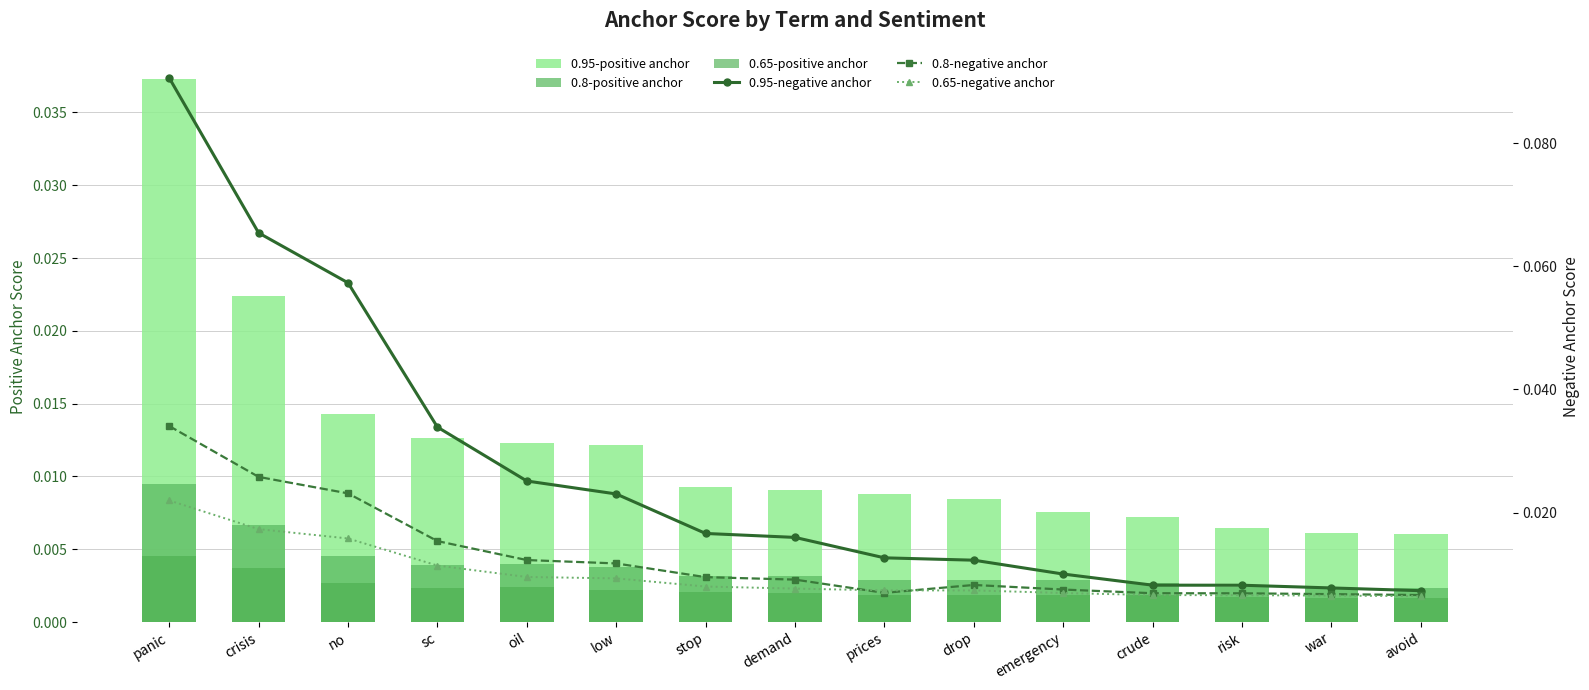

Which label corresponds to the smallest value in the chart?

avoid